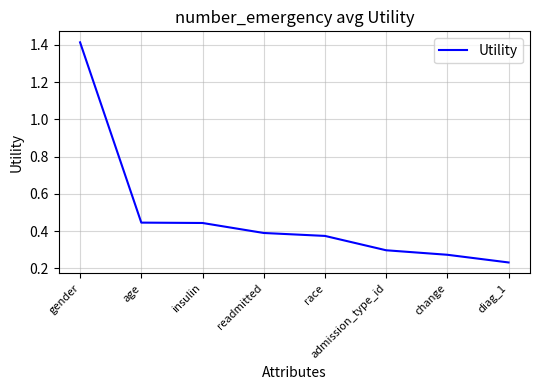

How many values are between 0 and 1?

7